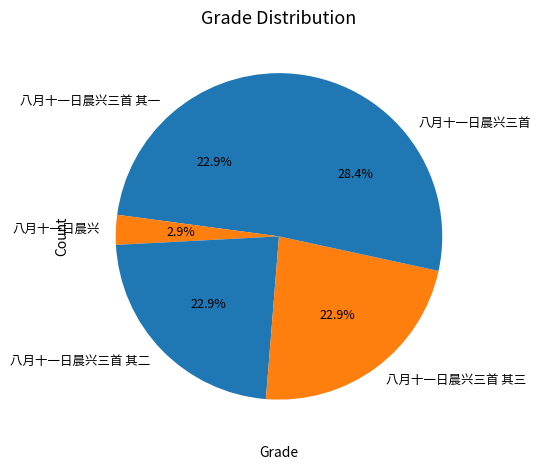

Which slice is the smallest?

八月十一日晨兴